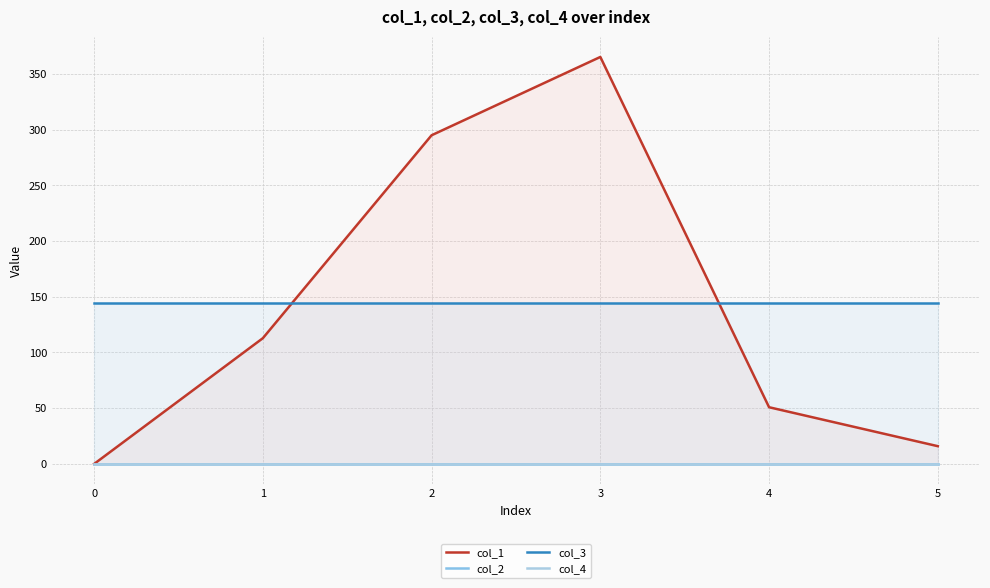

What is the difference between the maximum and second lowest values in the col_1 series?

349.2